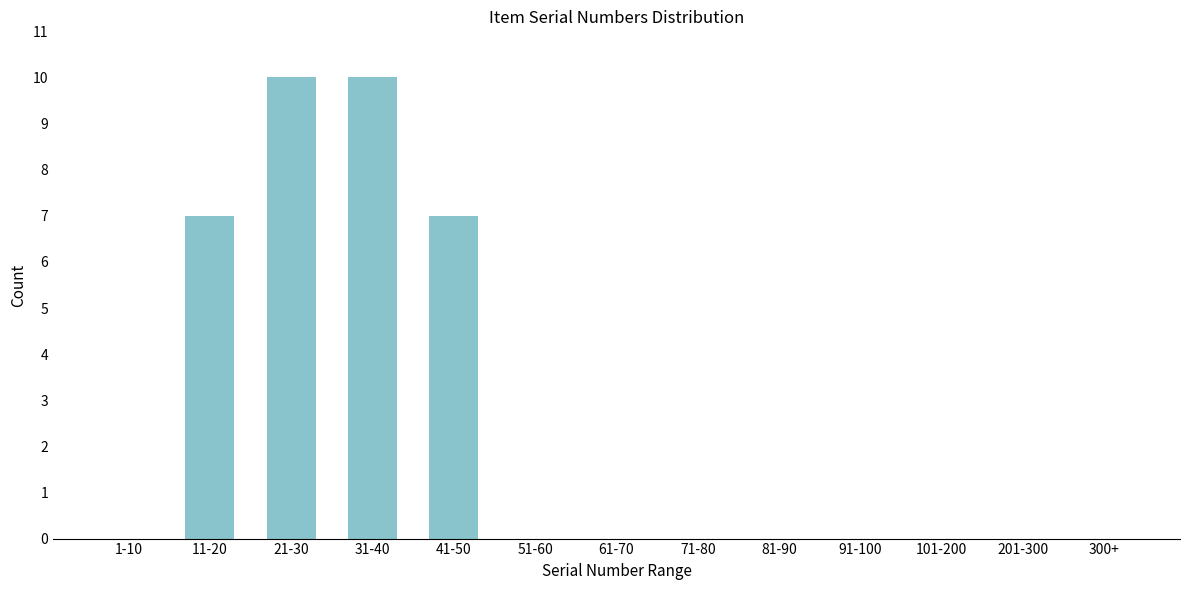

Reading left to right, transcribe all the data shown in this chart.

1-10=0	11-20=7	21-30=10	31-40=10	41-50=7	51-60=0	61-70=0	71-80=0	81-90=0	91-100=0	101-200=0	201-300=0	300+=0